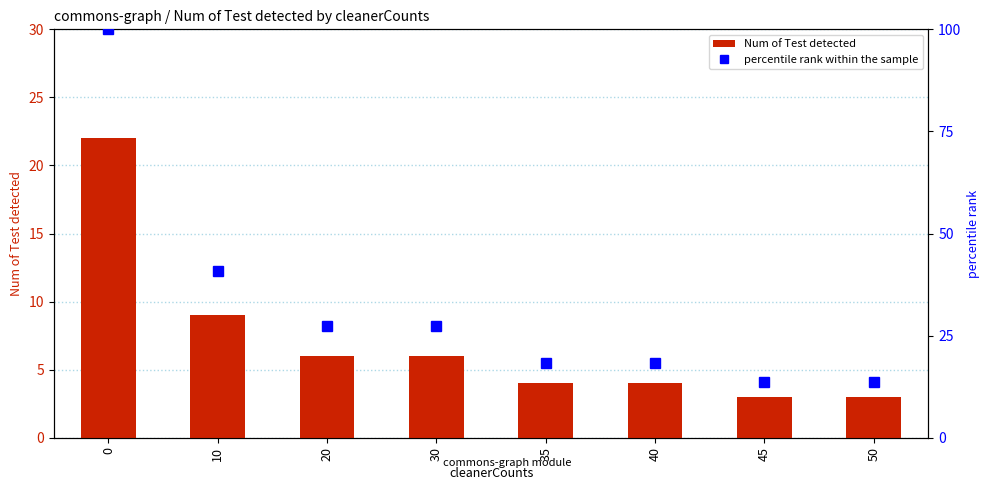

What are all the series names shown in the legend?

Num of Test detected, percentile rank within the sample